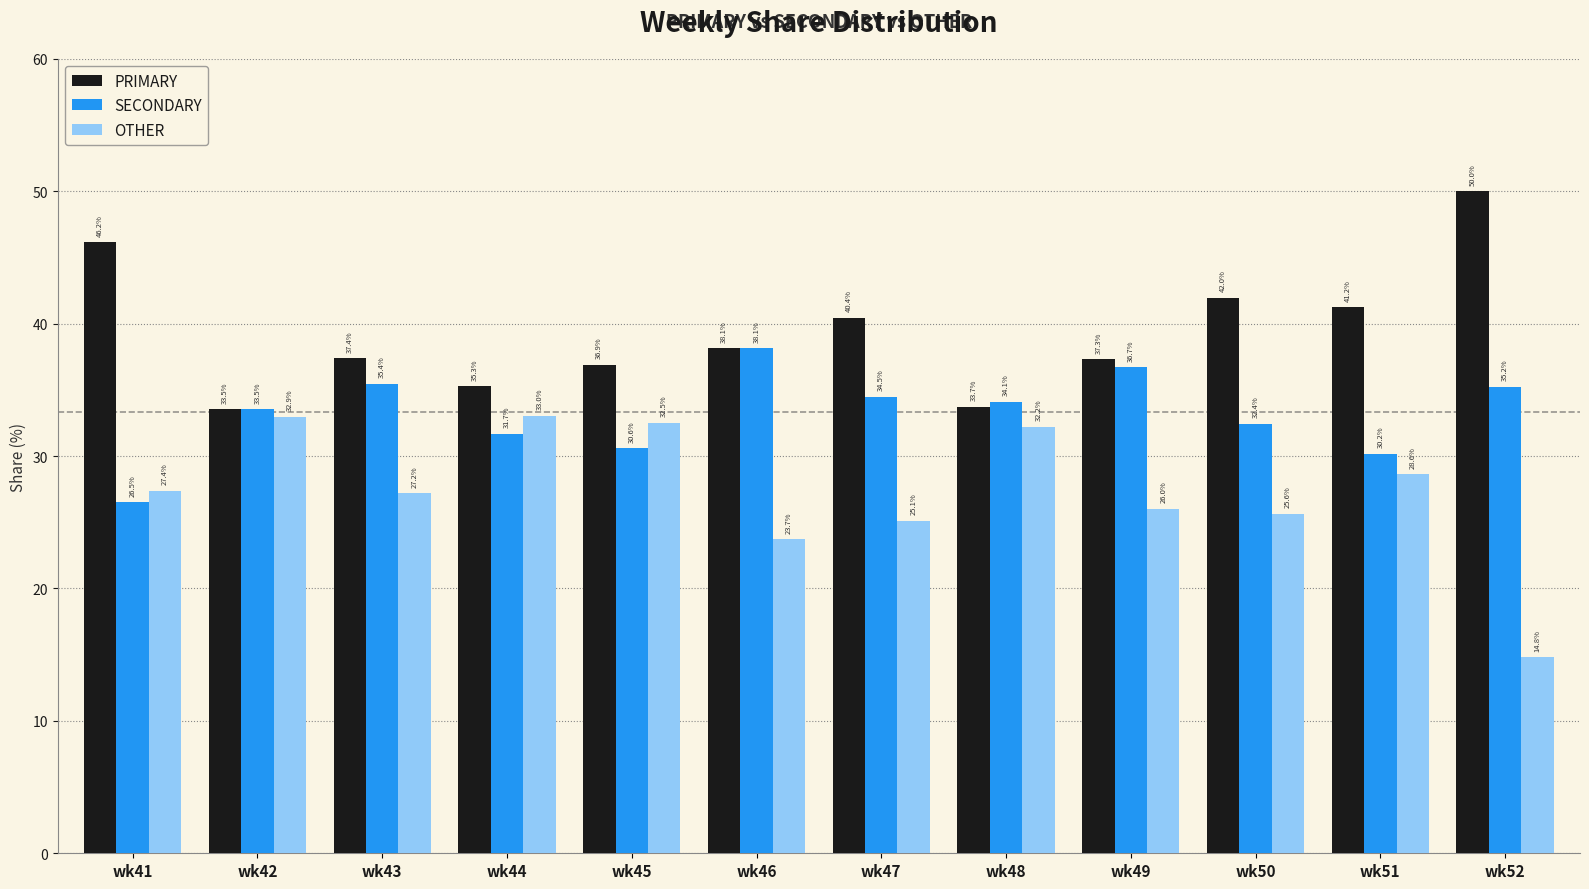

How many categories are shown in the chart?

12